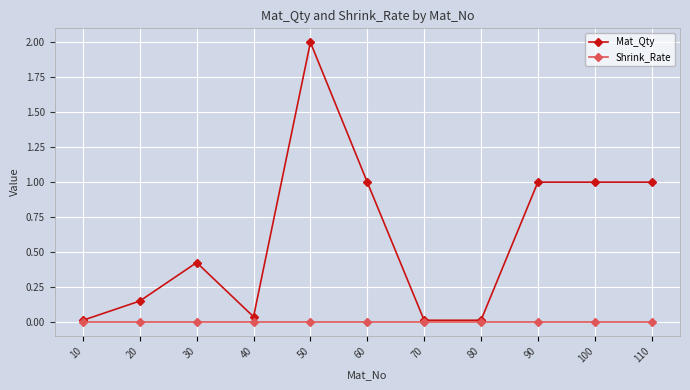

Is this an area chart (filled region under the line)?

No